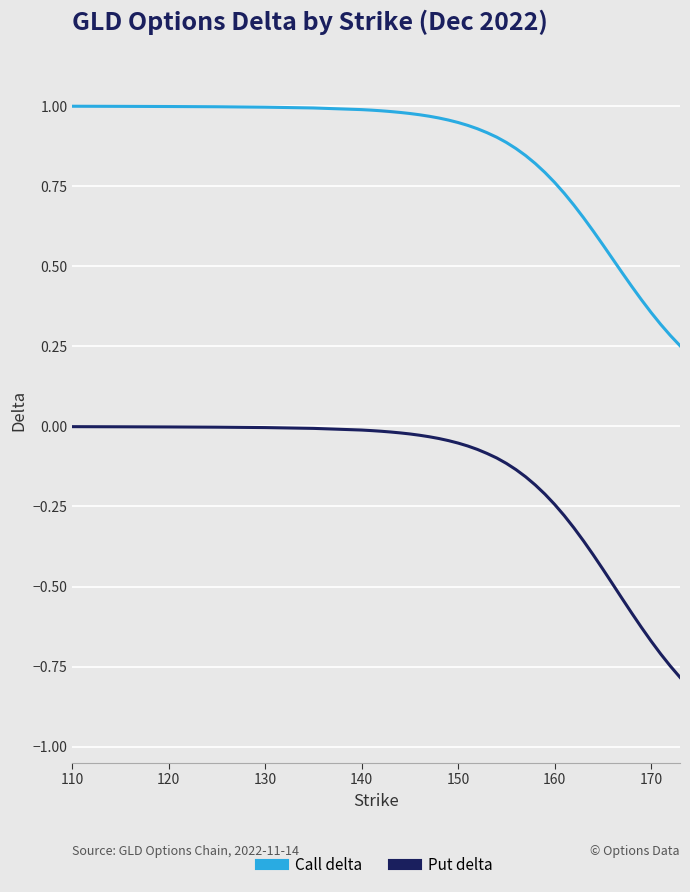

True or false: Call delta and Put delta intersect in this chart.

False